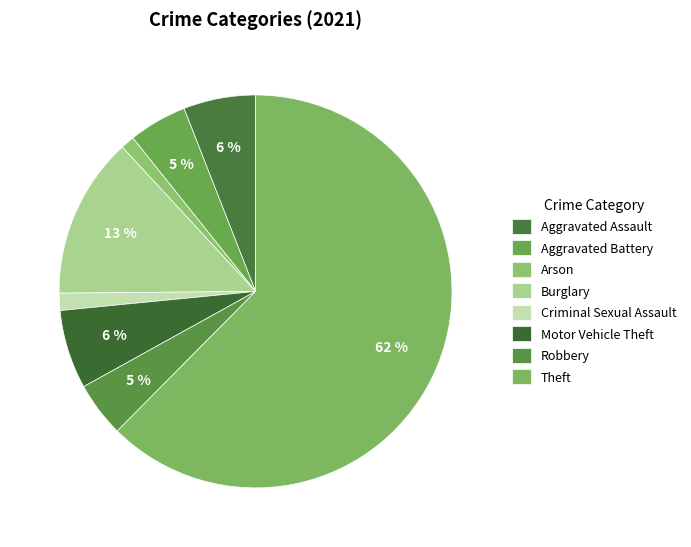

Is it true that Aggravated Battery is 16% of the pie?

False